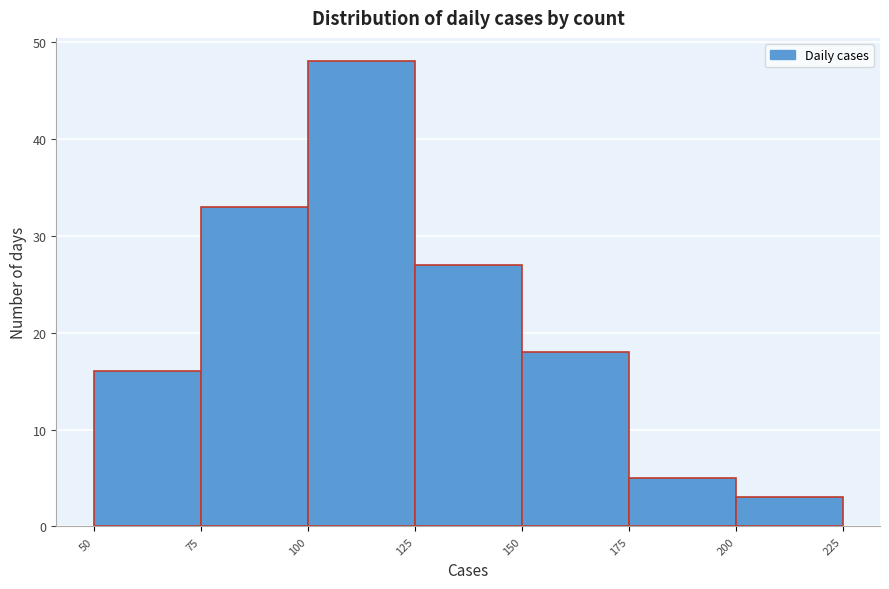

Reading left to right, list every bar in this chart as the range it spans on the x-axis followed by its height. The values are not printed on the chart, so give them approximately, as read against the axis.

50 to 75: 16
75 to 100: 33
100 to 125: 48
125 to 150: 27
150 to 175: 18
175 to 200: 5
200 to 225: 3